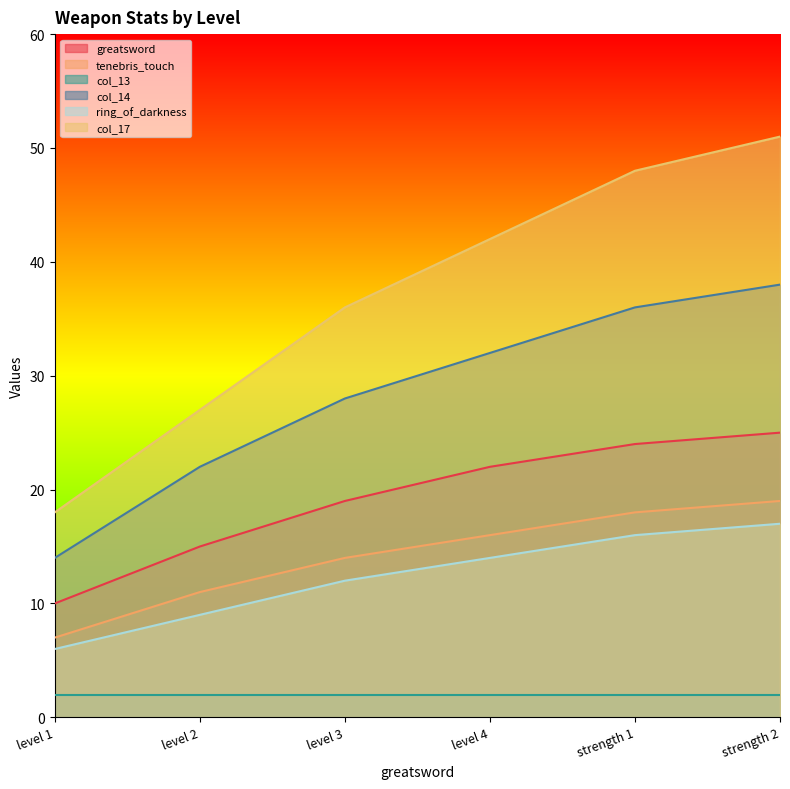

What is the total value across all series at level 3?

111